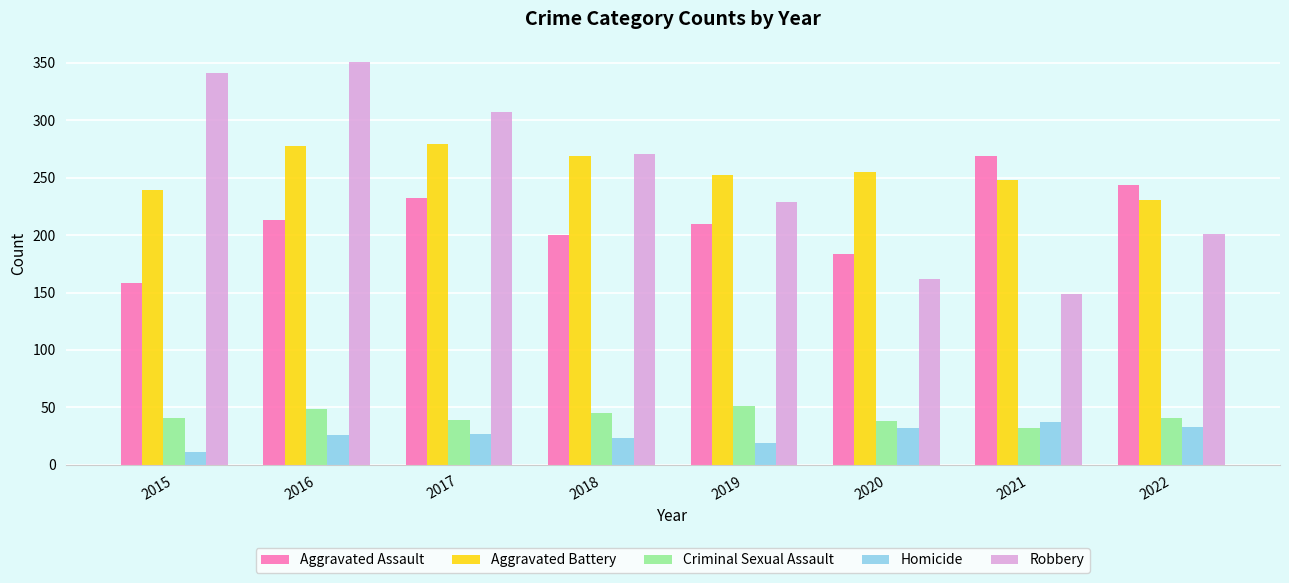

Count the number of categories in the chart.

8